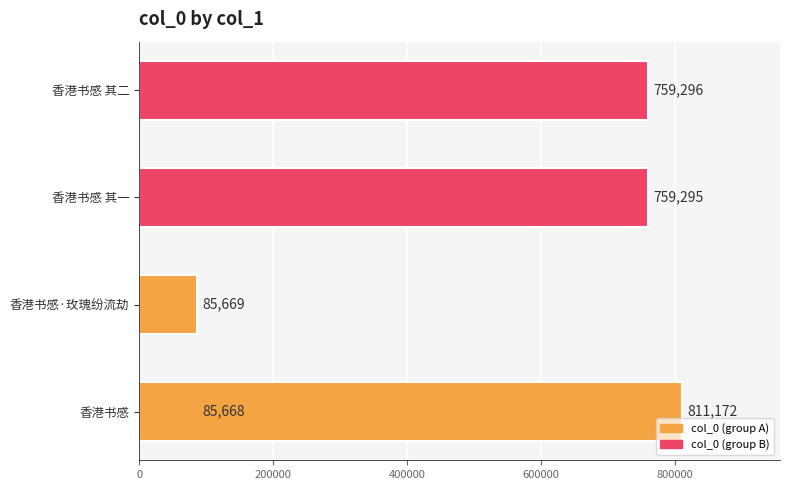

Is it true that the value at 0 is 50665?

False